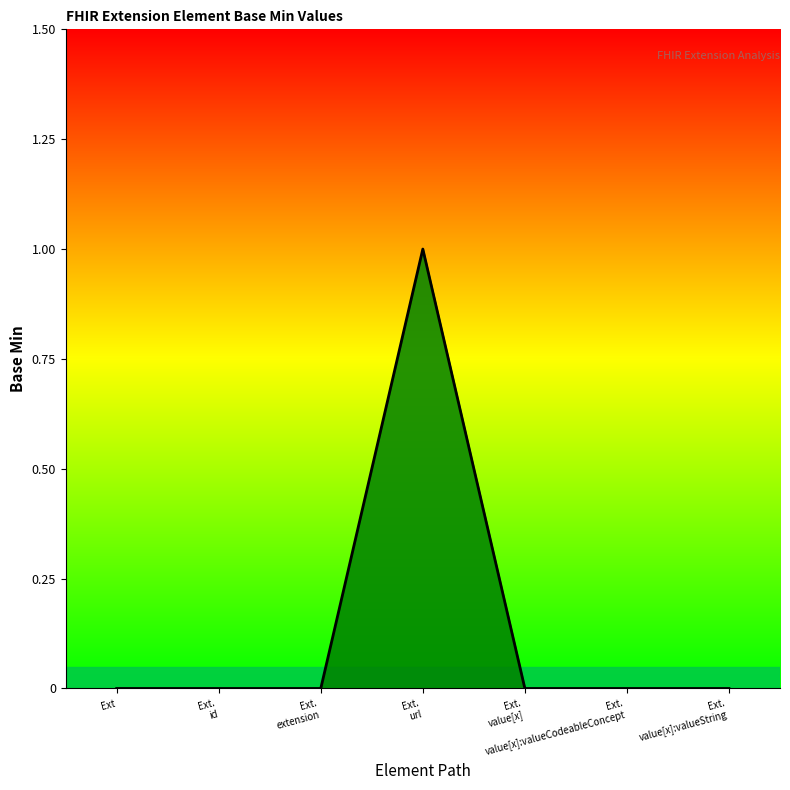

What is the sum of all values?

1